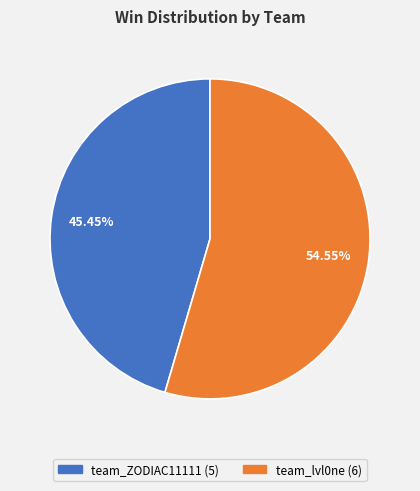

To the nearest percent, what is the difference between the largest and smallest slice percentages?

9%